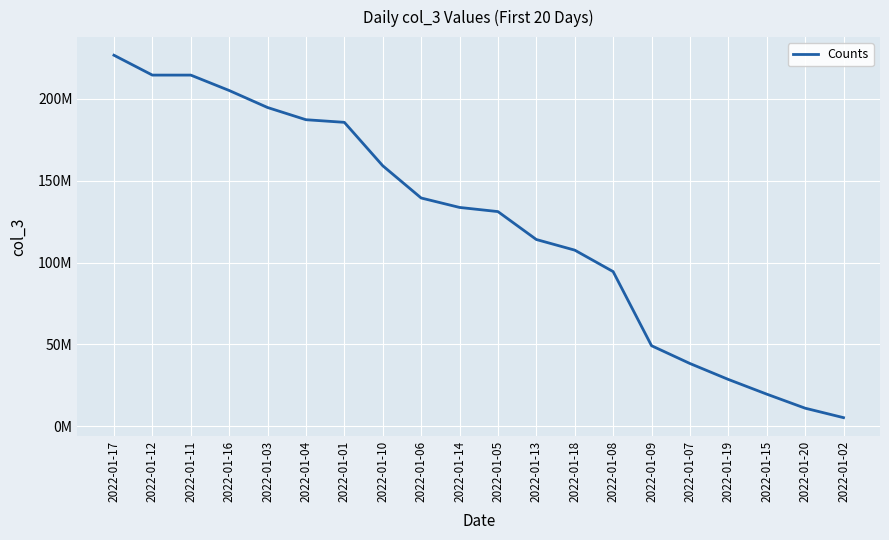

What is the greatest value displayed?

226510840